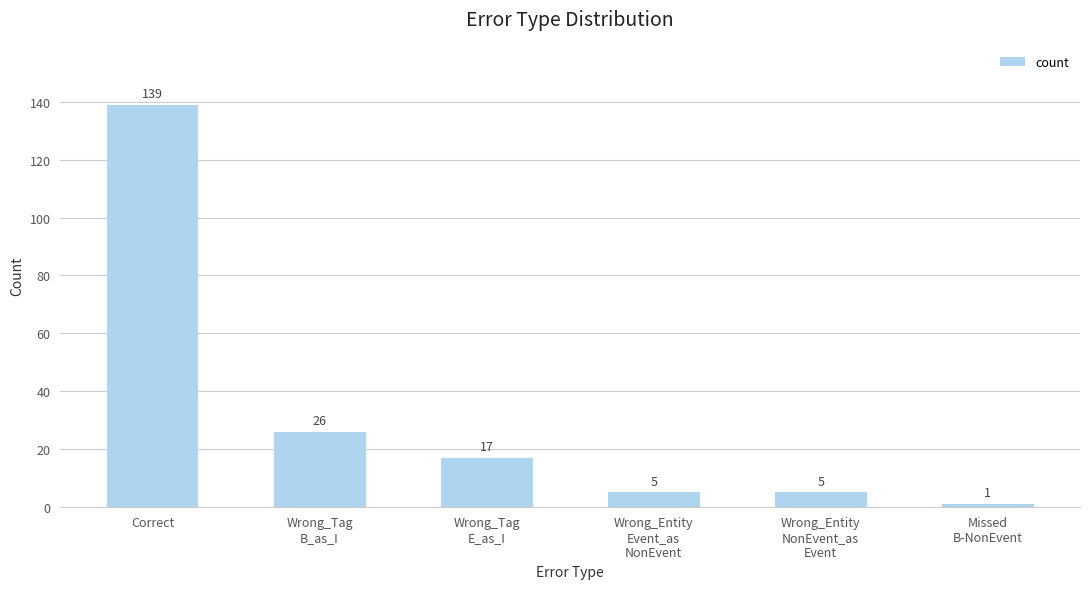

The chart shows a value of 229 at Correct. True or false?

False